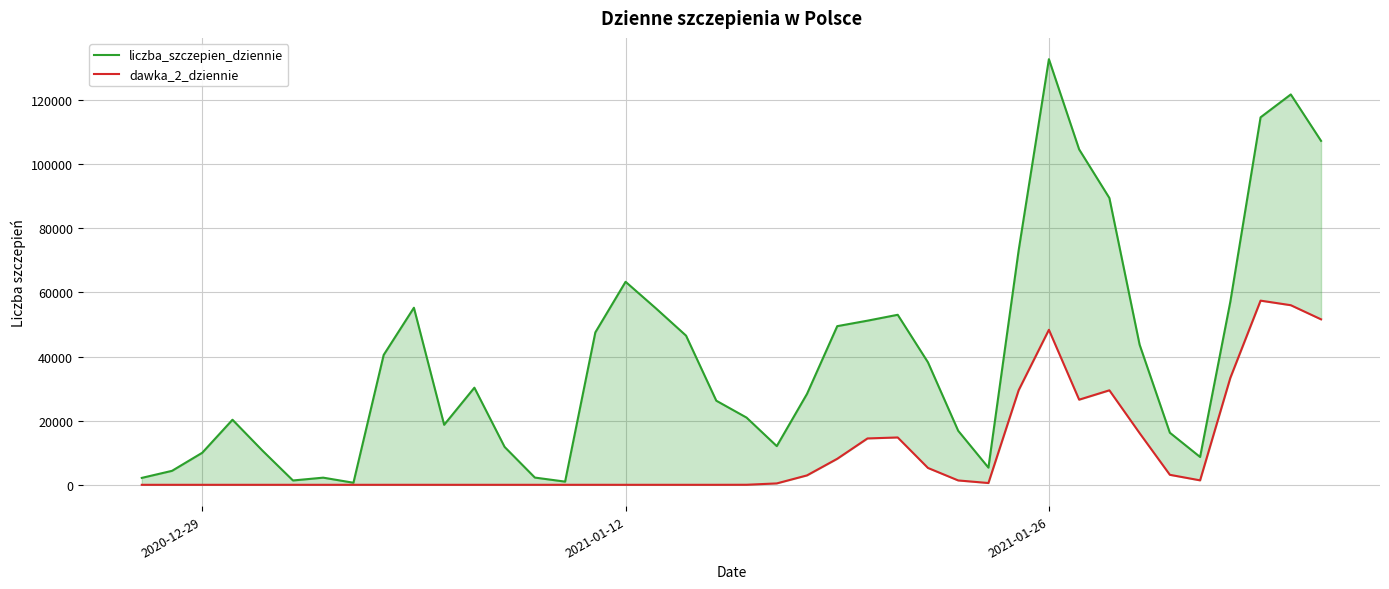

List the series in order of their peak value, lowest first.

dawka_2_dziennie, liczba_szczepien_dziennie